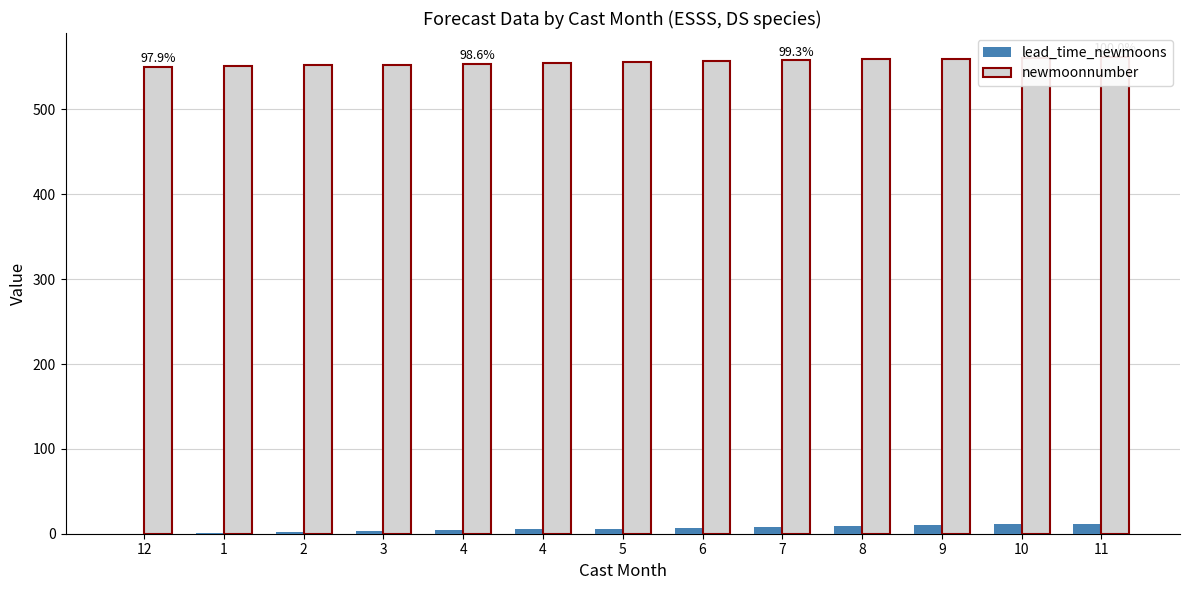

Is it true that newmoonnumber equals 268 at 10?

False